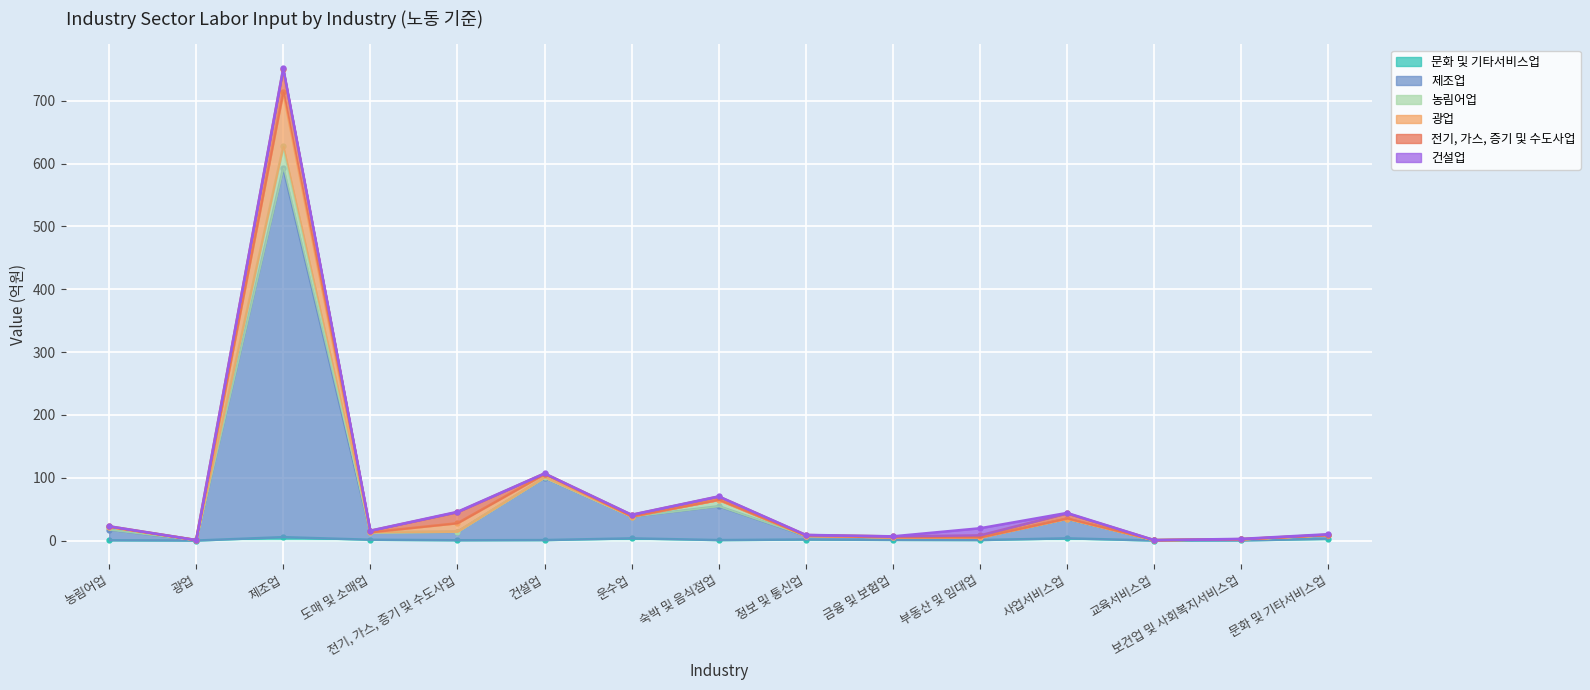

At which category is the sum across all series the highest?

제조업